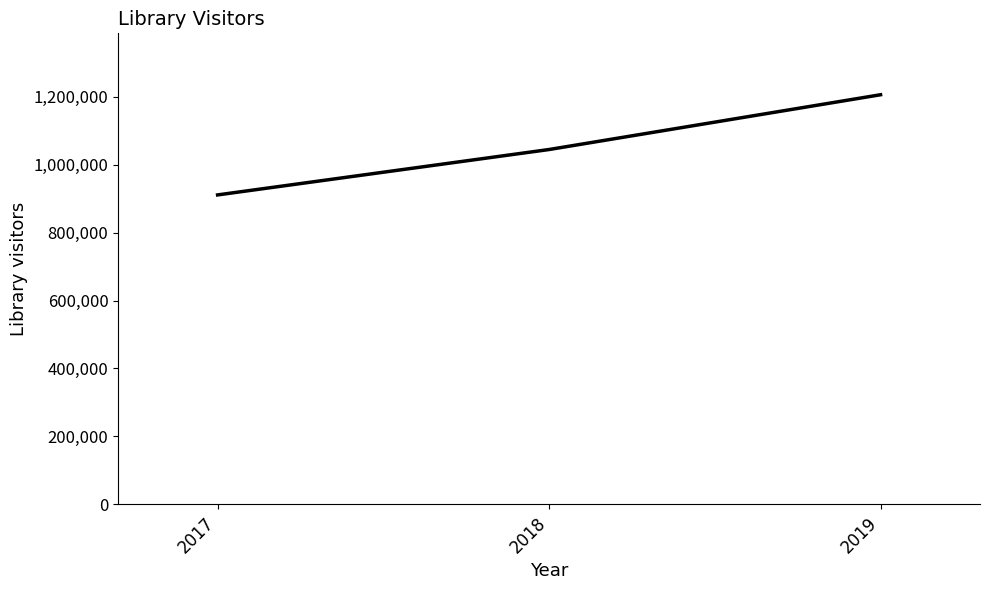

Which label corresponds to the largest value in the chart?

2019